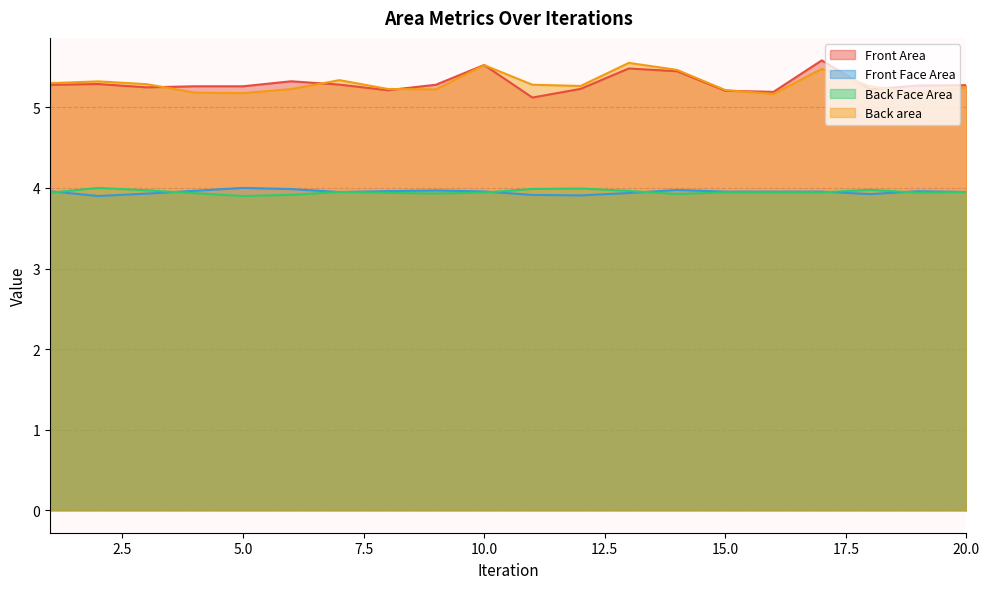

Rank the series at 15 from lowest to highest value.

Back Face Area, Front Face Area, Front Area, Back area